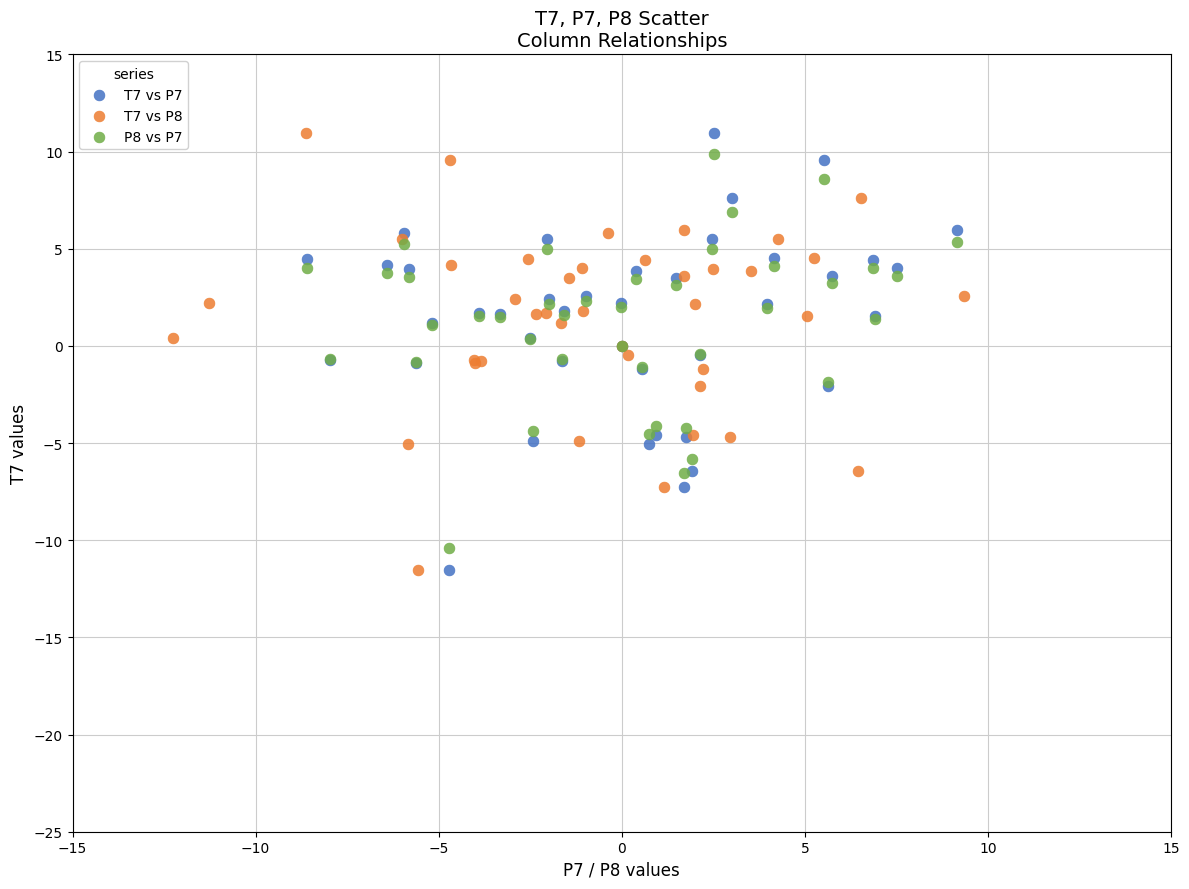

What are all the series names shown in the legend?

T7 vs P7, T7 vs P8, P8 vs P7